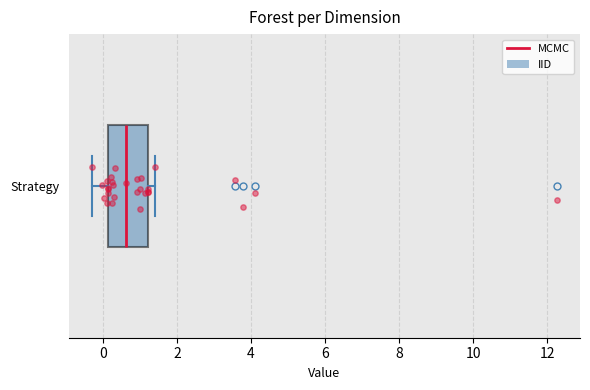

Where does the left whisker of the box for Strategy end on the x-axis? The values are not printed on the chart, so give them approximately, as read against the axis.

-0.2